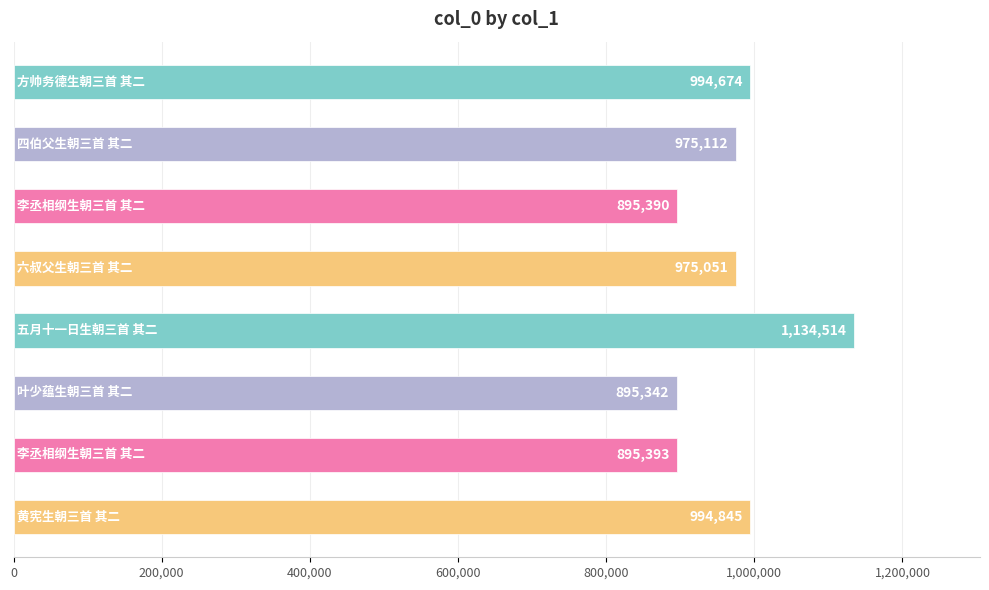

What is the value of the 3rd bar from the top?

895390